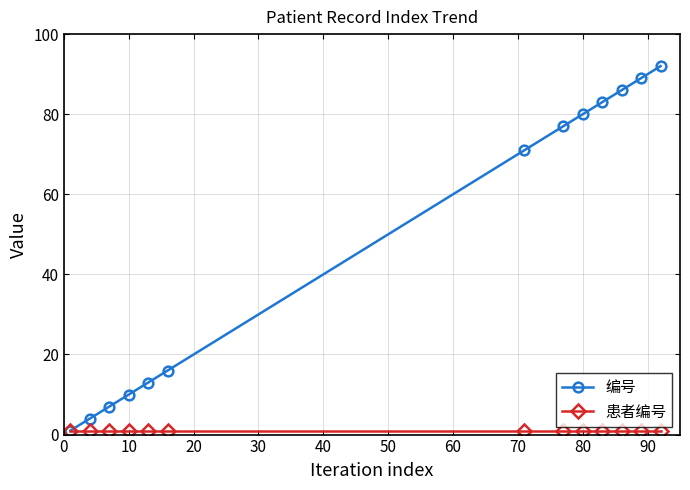

What is the maximum value shown in the chart?

92